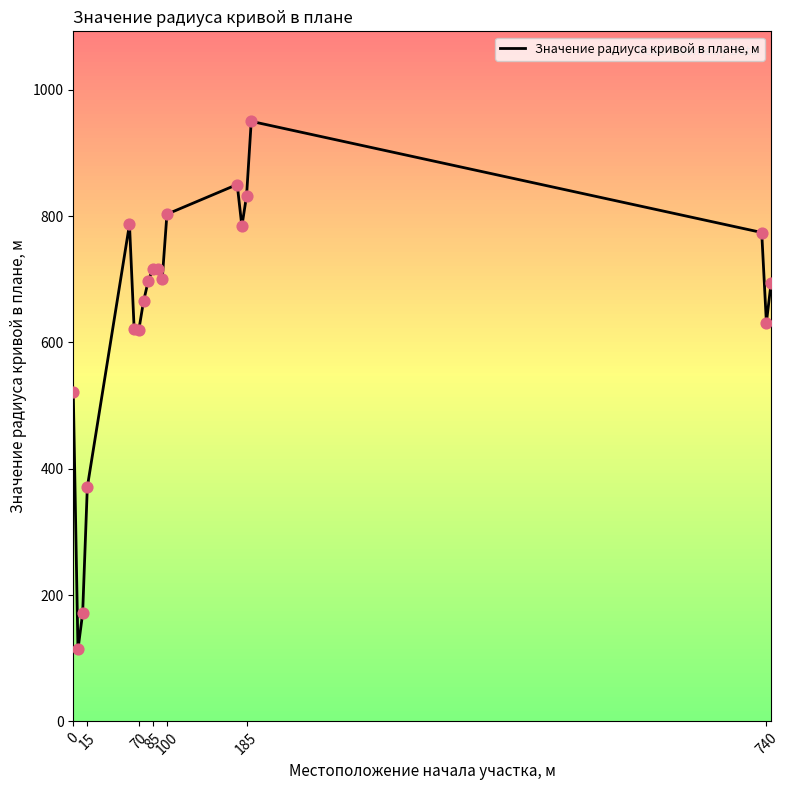

What is the maximum value shown in the chart?

950